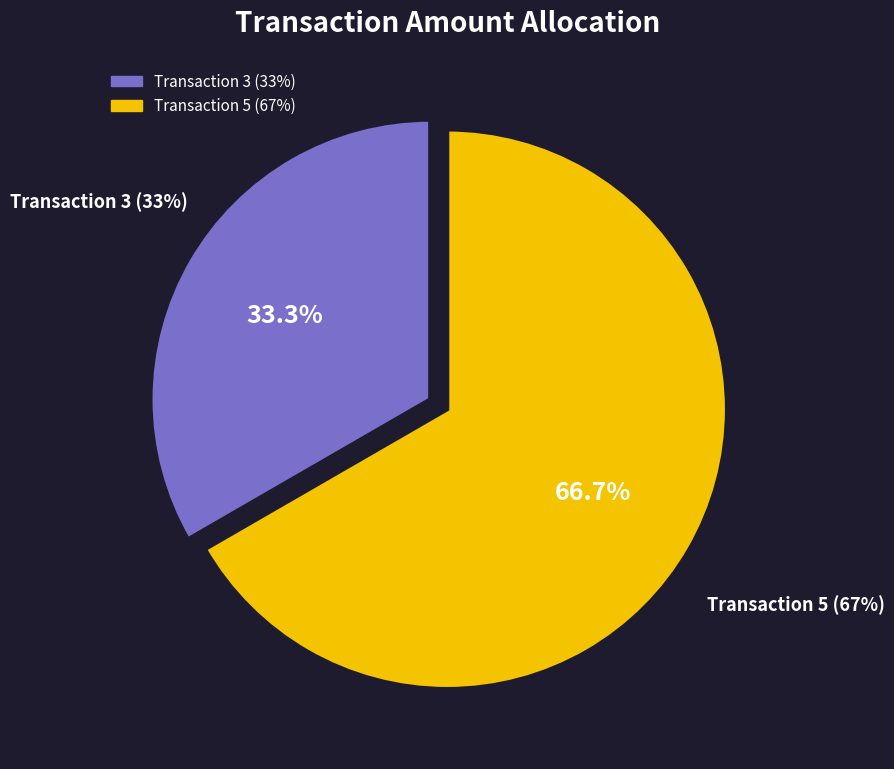

To the nearest percent, what is the combined percentage of 3 and 5?

100%